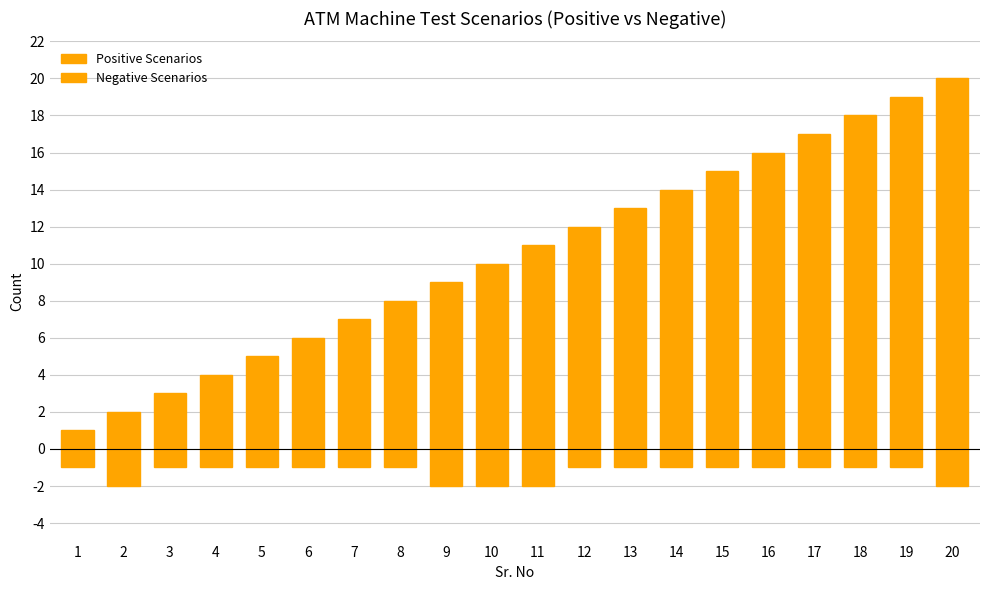

True or false: Negative Scenarios has a value of -1 at 5.

True